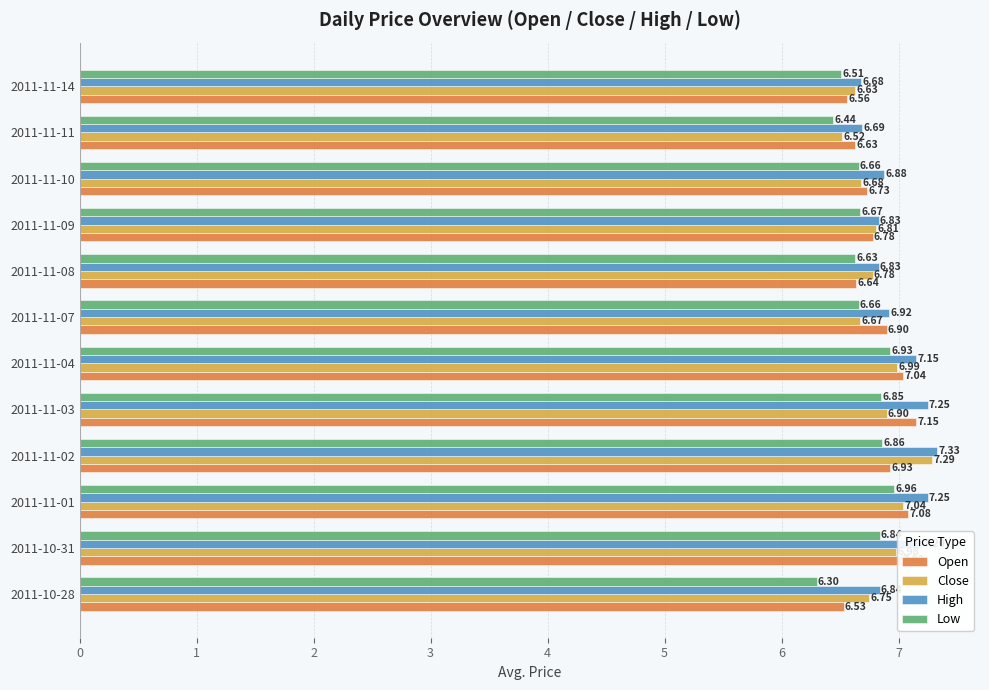

At how many categories does at least one series exceed 6?

12